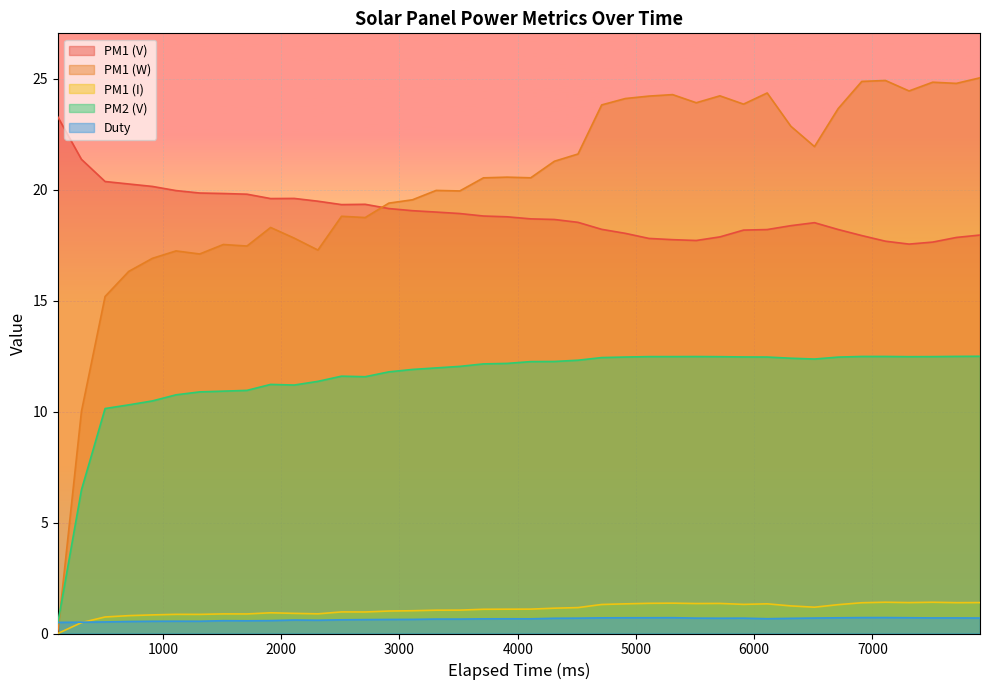

What is the spread (max minus min) of values at 6310?

22.2